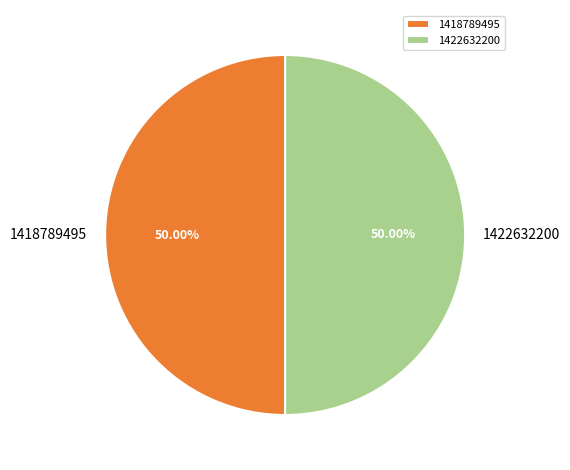

What is the ratio of the value at 1418789495 to the value at 1422632200?

1.0